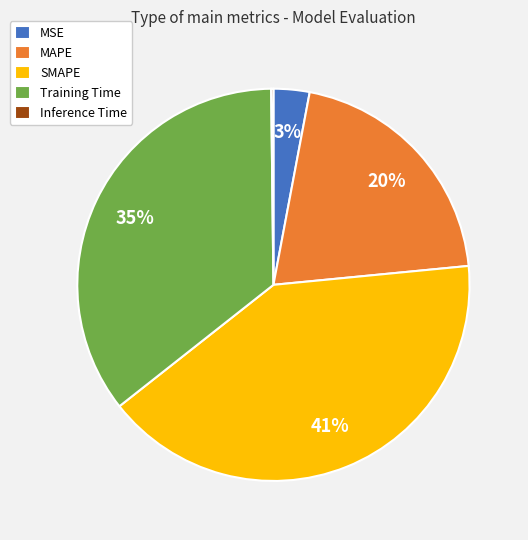

To the nearest percent, what is the difference between the largest and smallest slice percentages?

41%